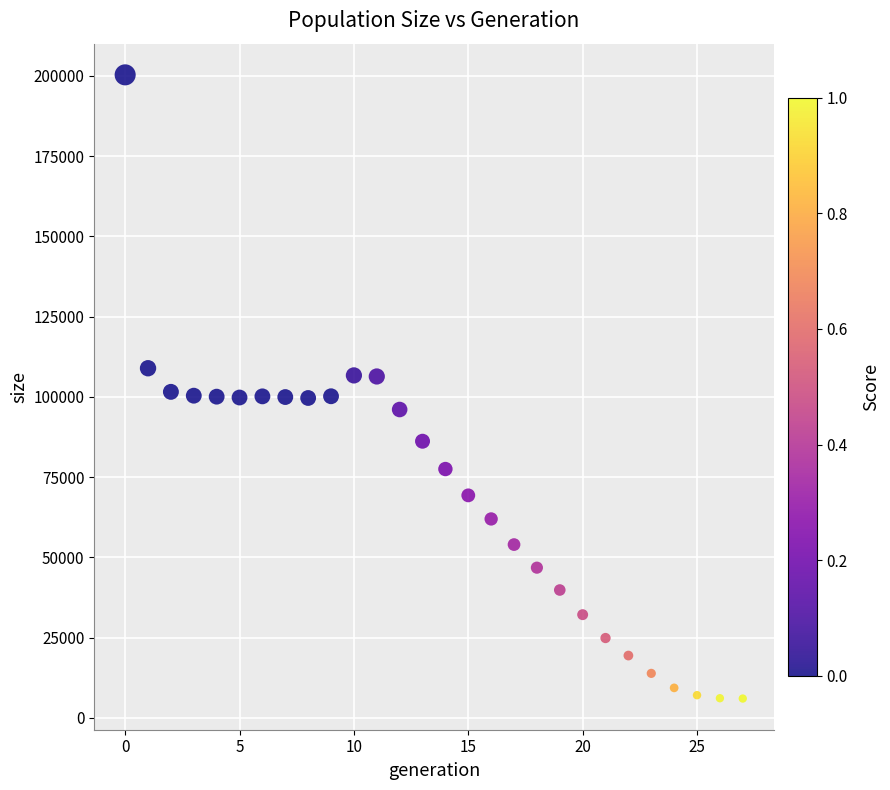

What is the range of Y values (max minus min)?

194296